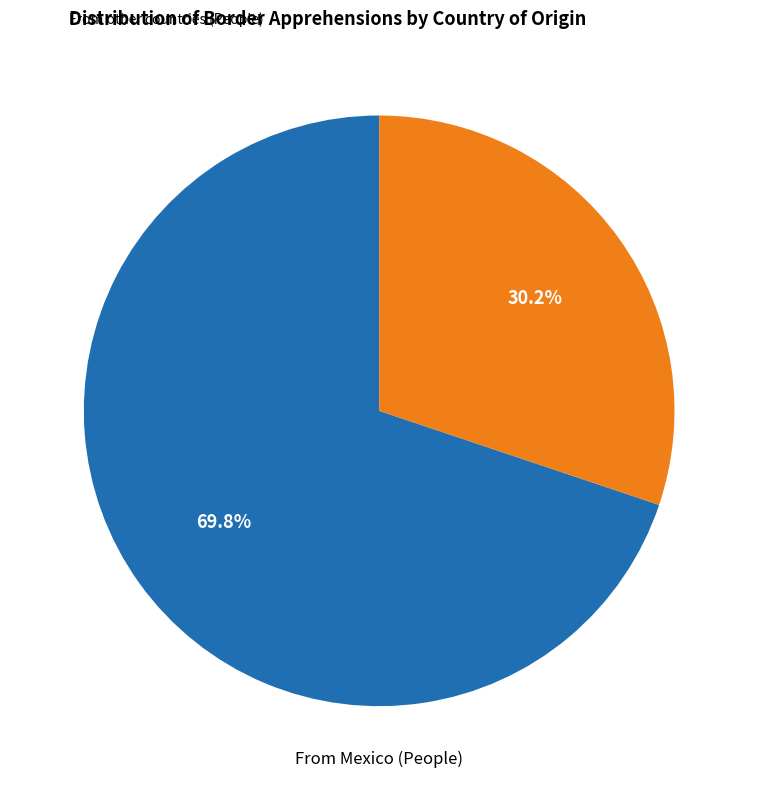

Between From Mexico (People) and From other countries (People), which is larger?

From Mexico (People)